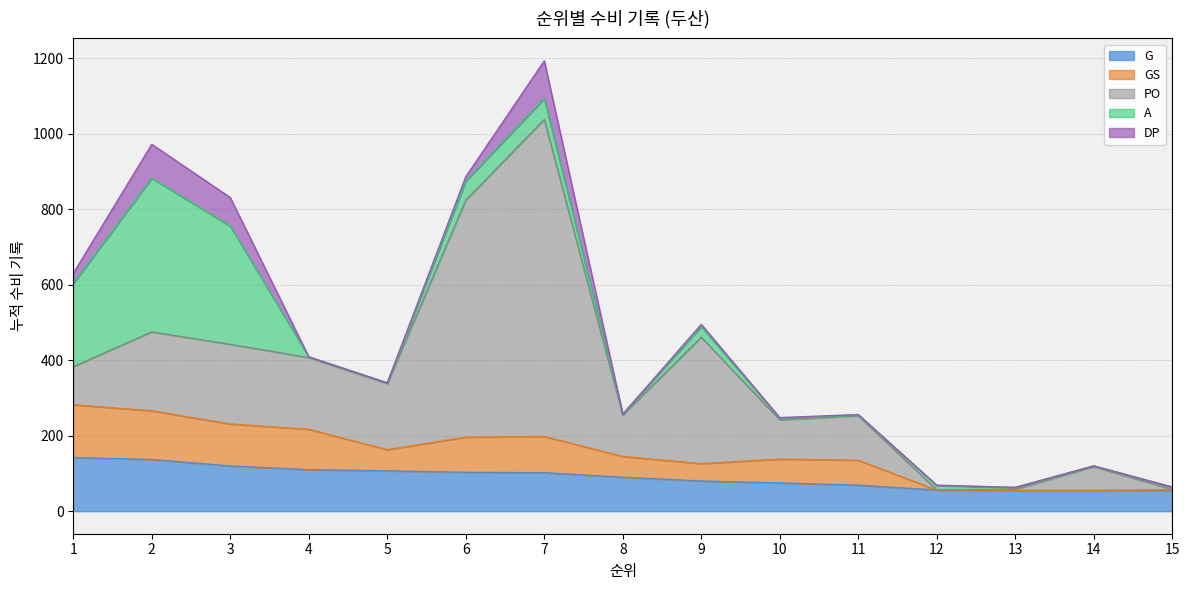

Which label corresponds to the smallest value in the chart?

12